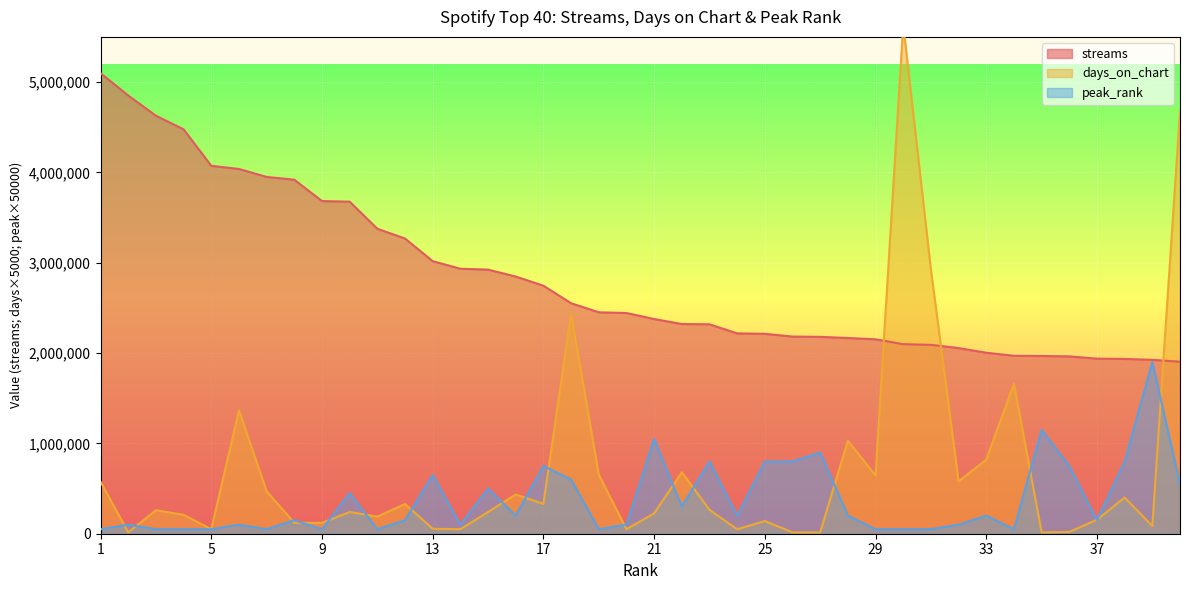

The value of streams at 28 is 3004198. True or false?

False